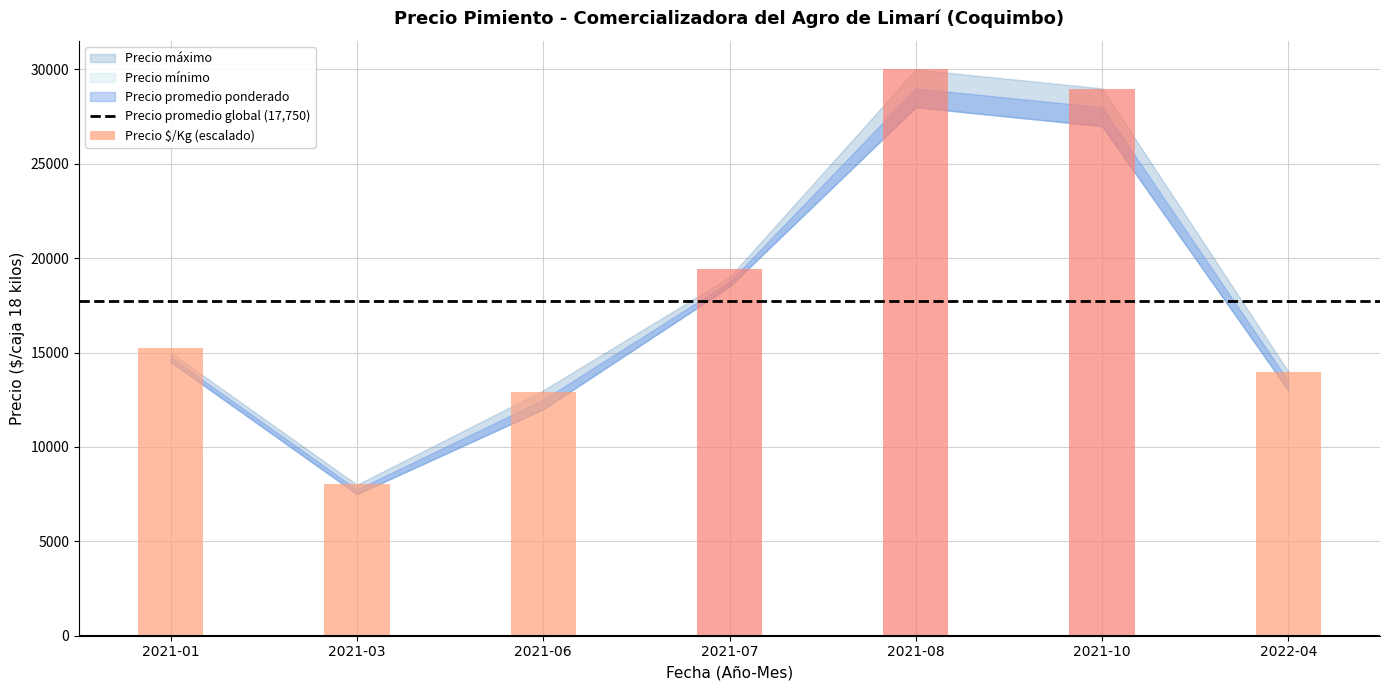

Rank the categories by value from lowest to highest.

2021-03, 2021-06, 2022-04, 2021-01, 2021-07, 2021-10, 2021-08